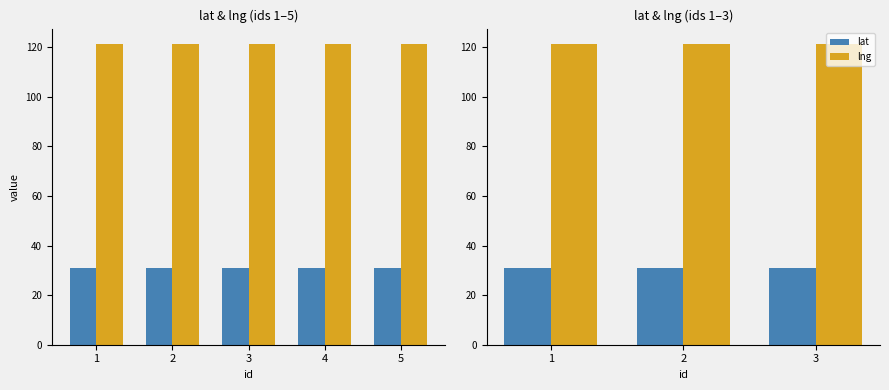

What is the spread (max minus min) of values at 1?

90.4